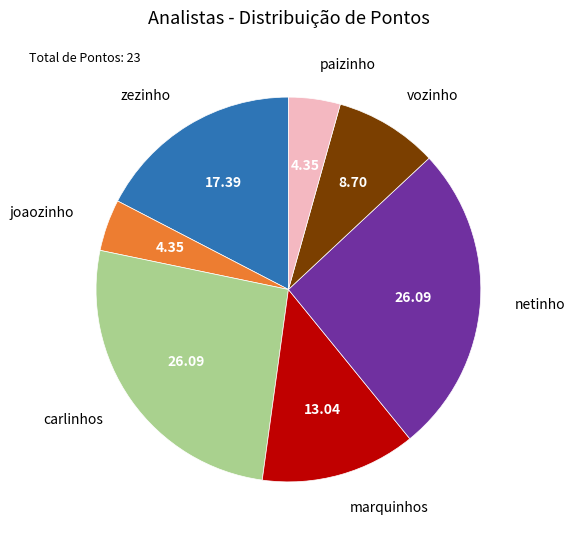

What is the ratio of the value at zezinho to the value at paizinho?

4.0